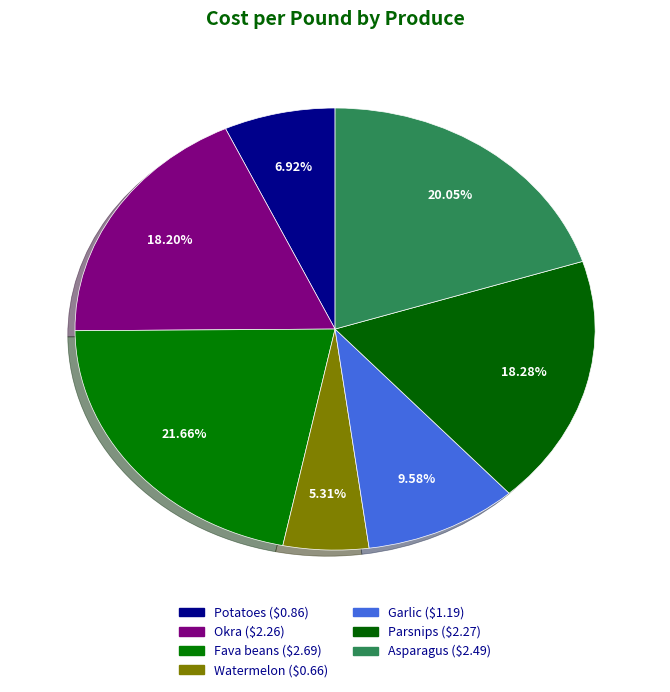

True or false: Garlic accounts for 4% of the total.

False